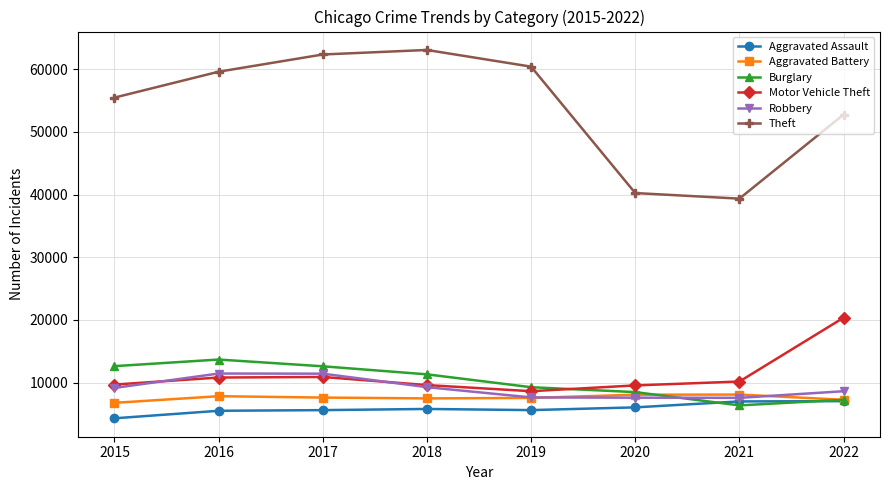

Between 2018 and 2021, which series saw the biggest shift?

Theft